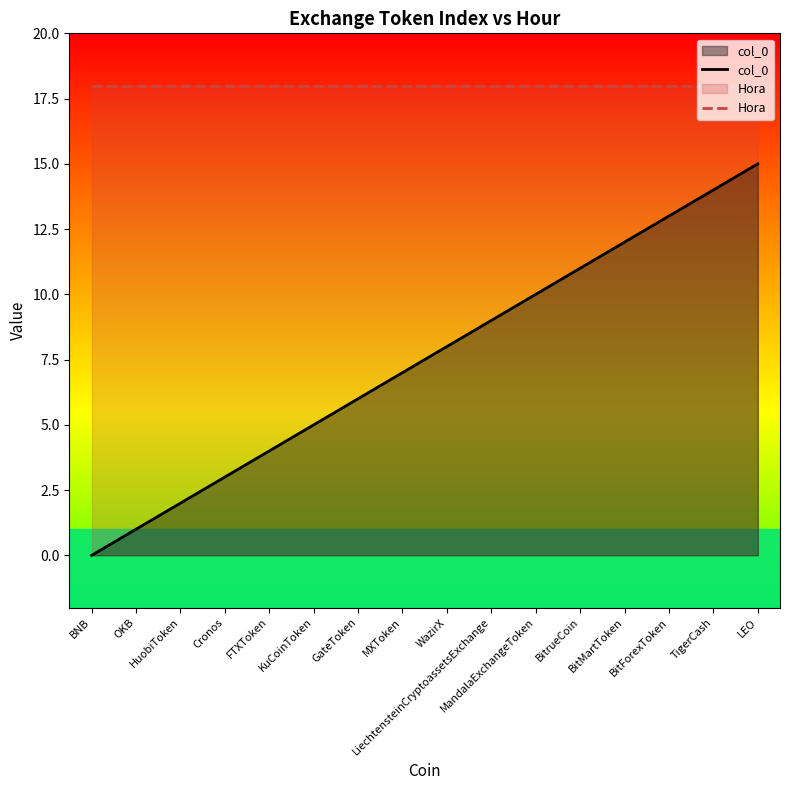

Is it true that col_0 equals 4 at BitrueCoin?

False